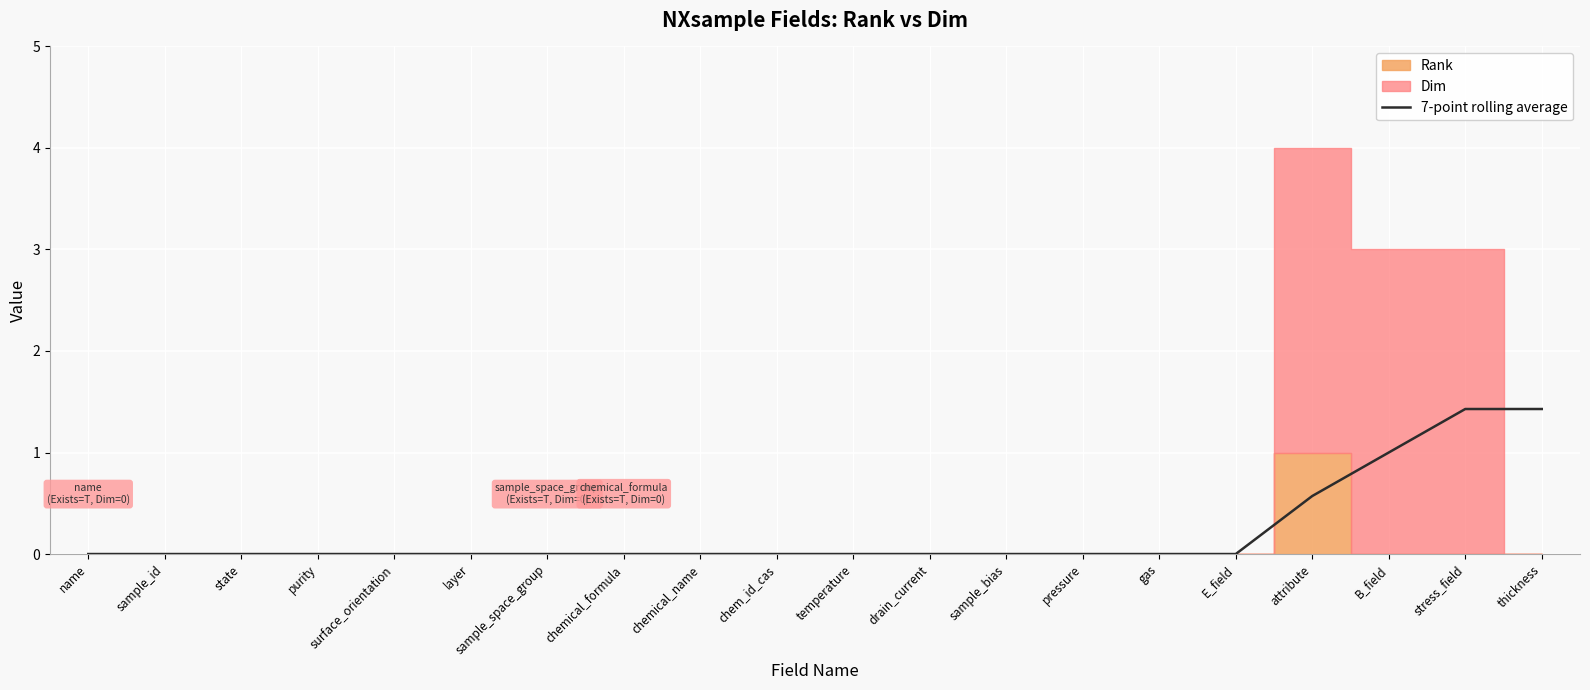

True or false: the data shows 1.0 at B_field.

True